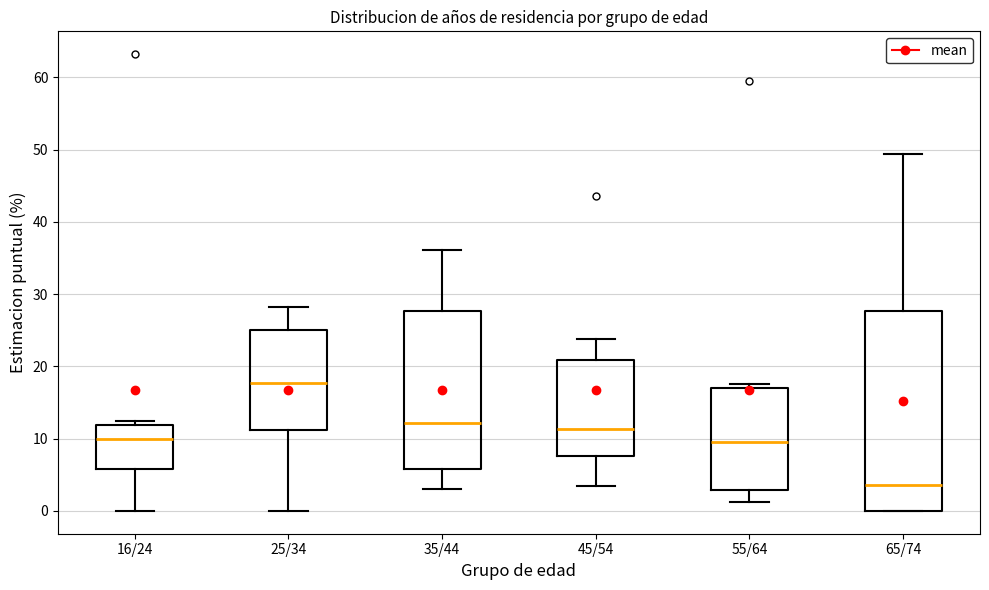

Which box is the tallest, from its lower edge to its upper edge?

65/74